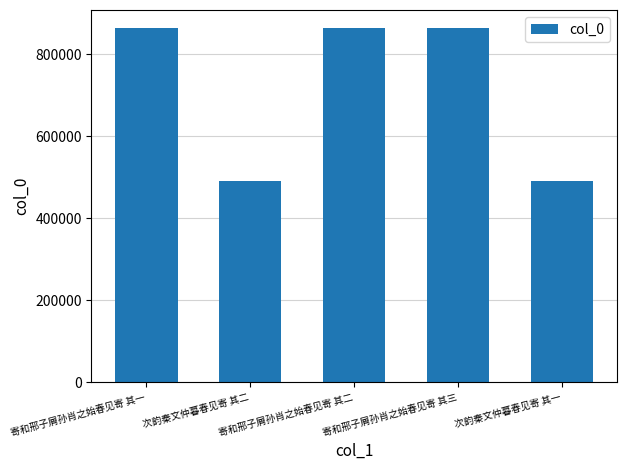

What is the difference between the second highest and minimum values?

374179